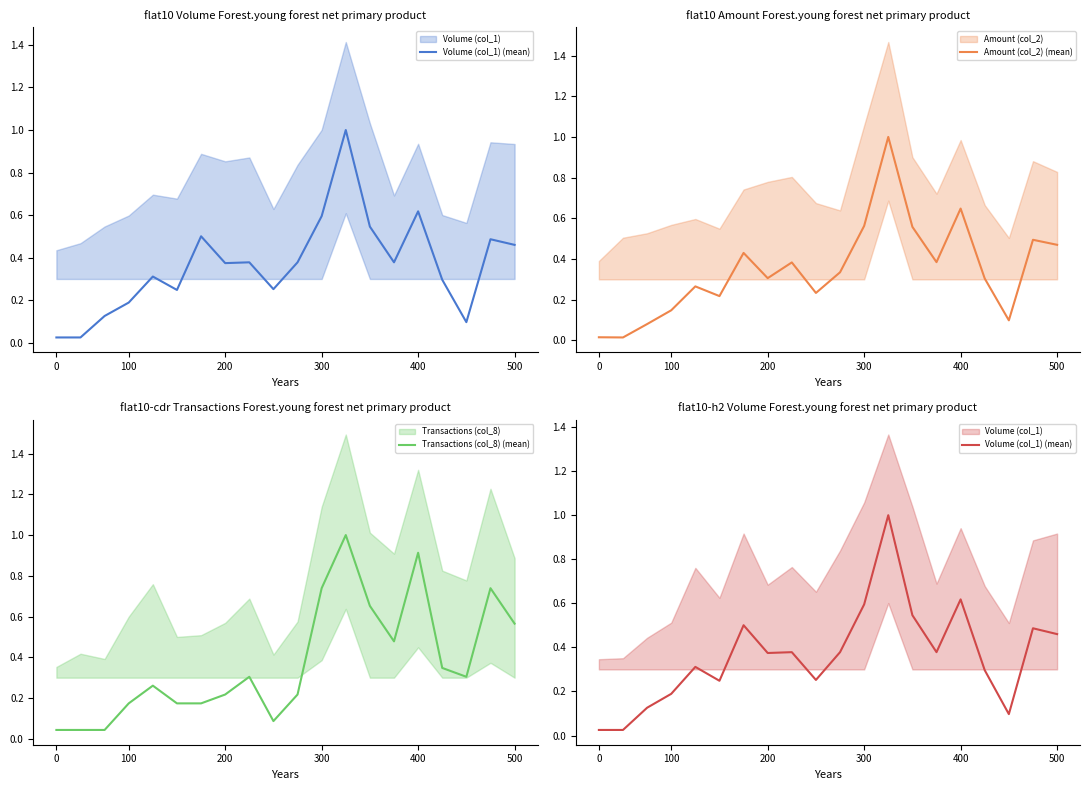

Is this an area chart (filled region under the line)?

No